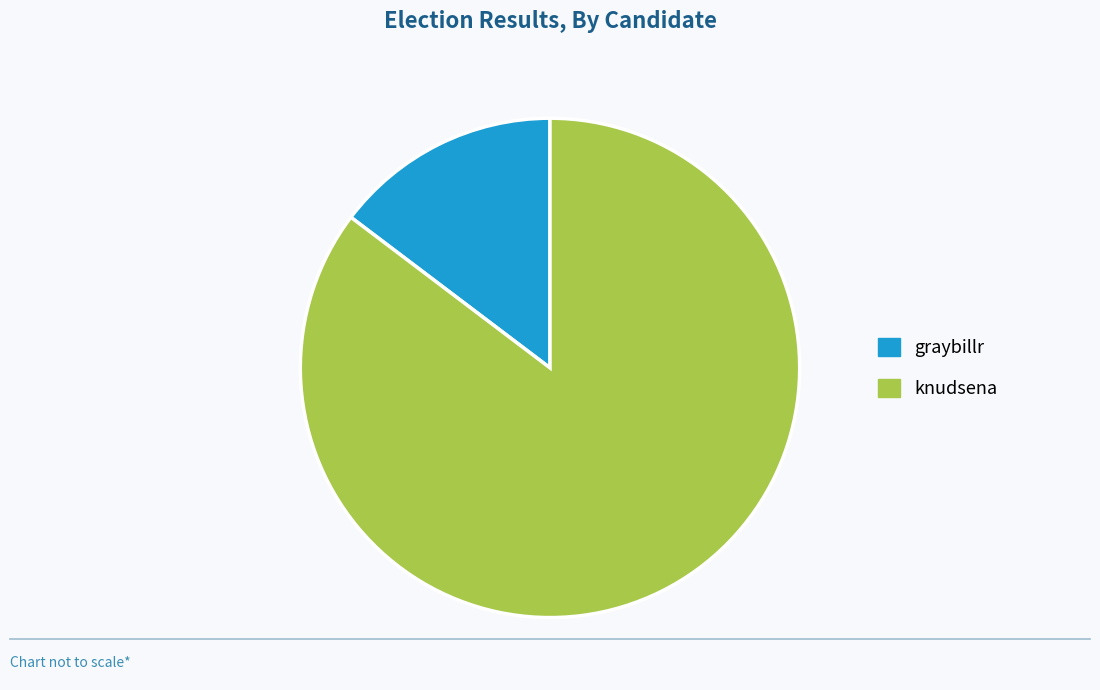

Is there any slice that represents more than half of the pie?

Yes